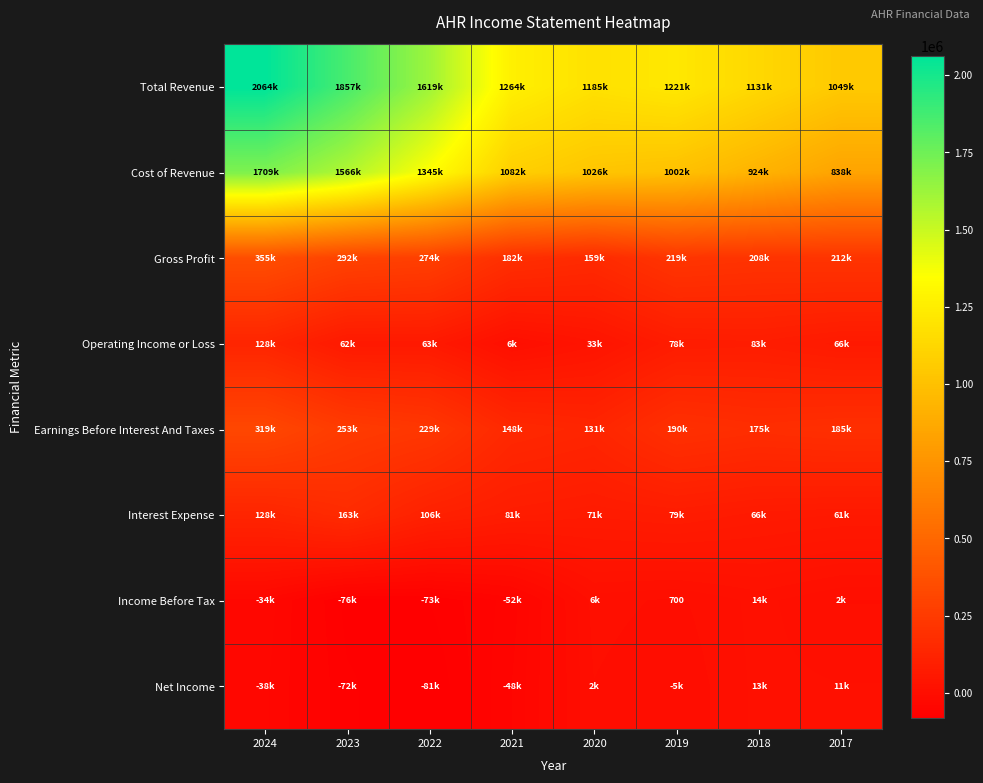

The value of Gross Profit at 2023 is 434851. True or false?

False